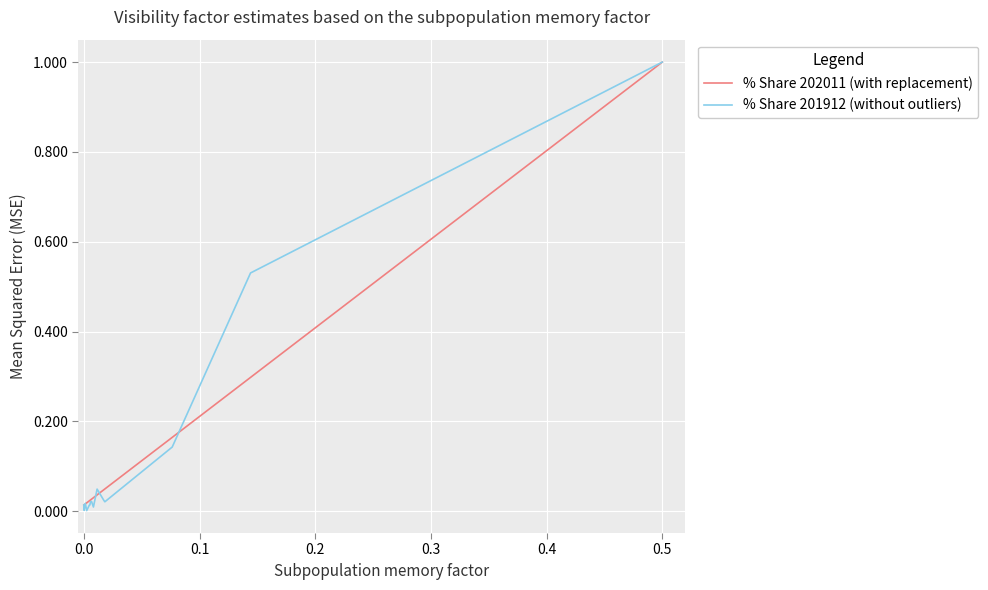

Which series has the largest range (max minus min)?

% Share 201912 (without outliers)